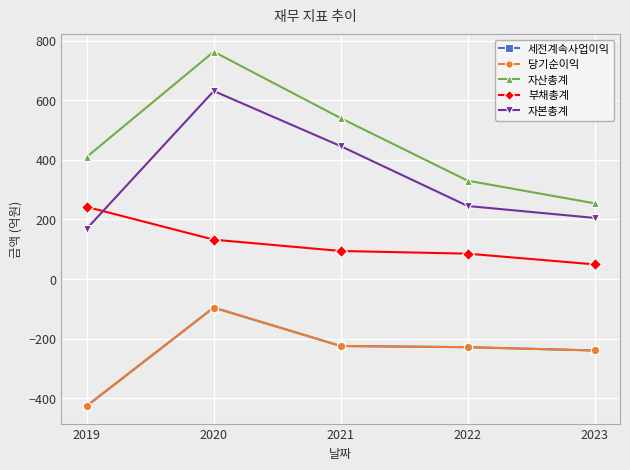

True or false: 자산총계 has a value of 410 at 2019.

True